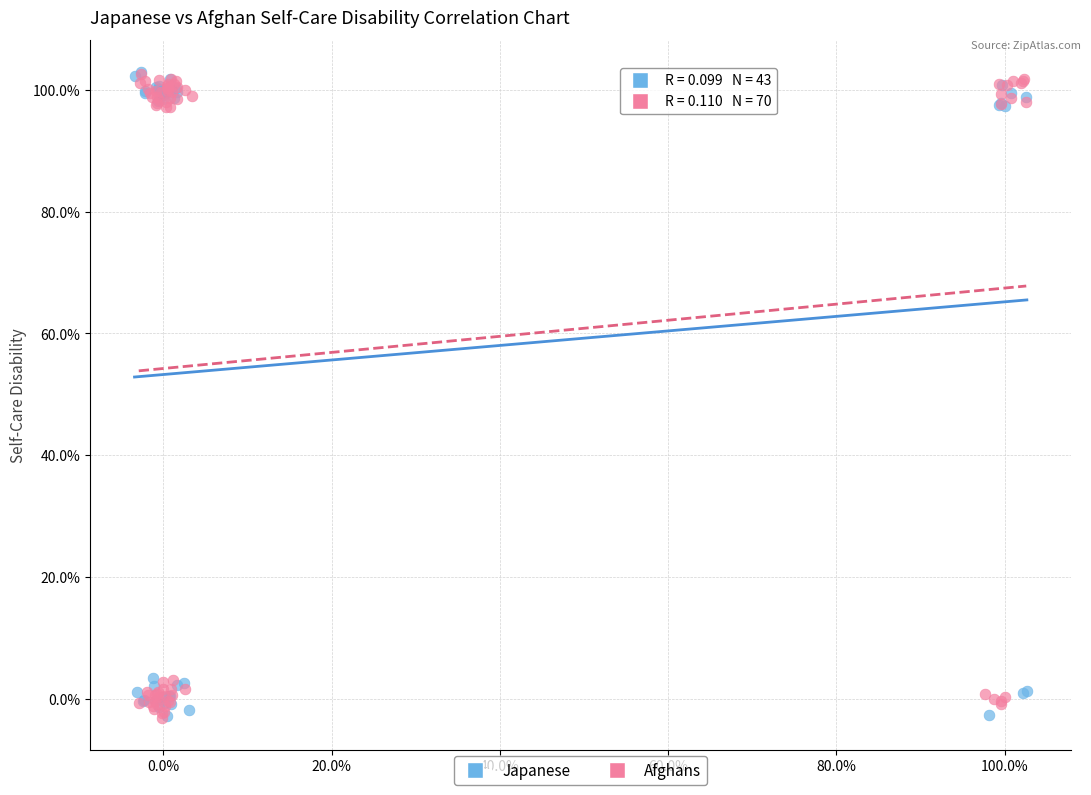

What are all the series names shown in the legend?

Japanese, Afghans